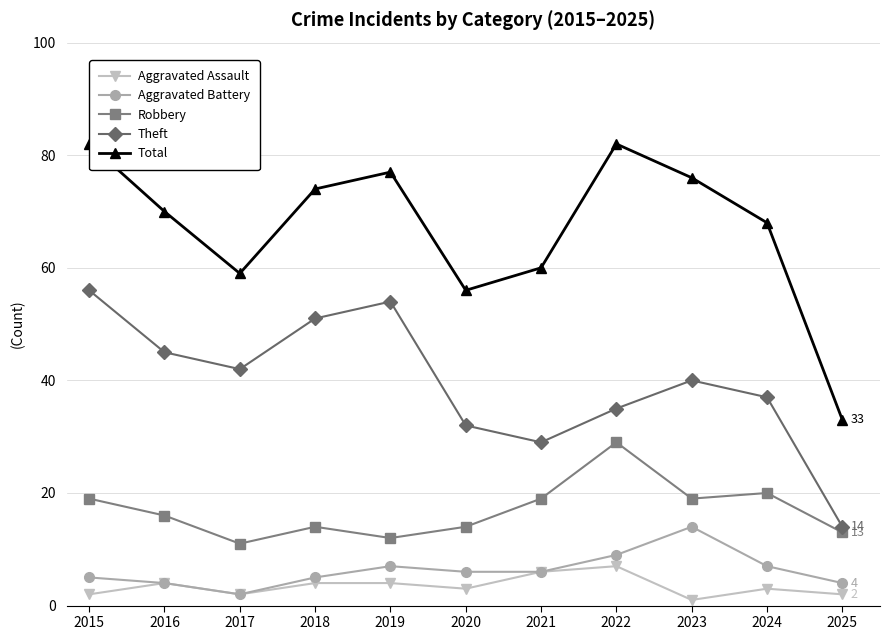

True or false: Robbery and Aggravated Battery cross at least once.

False